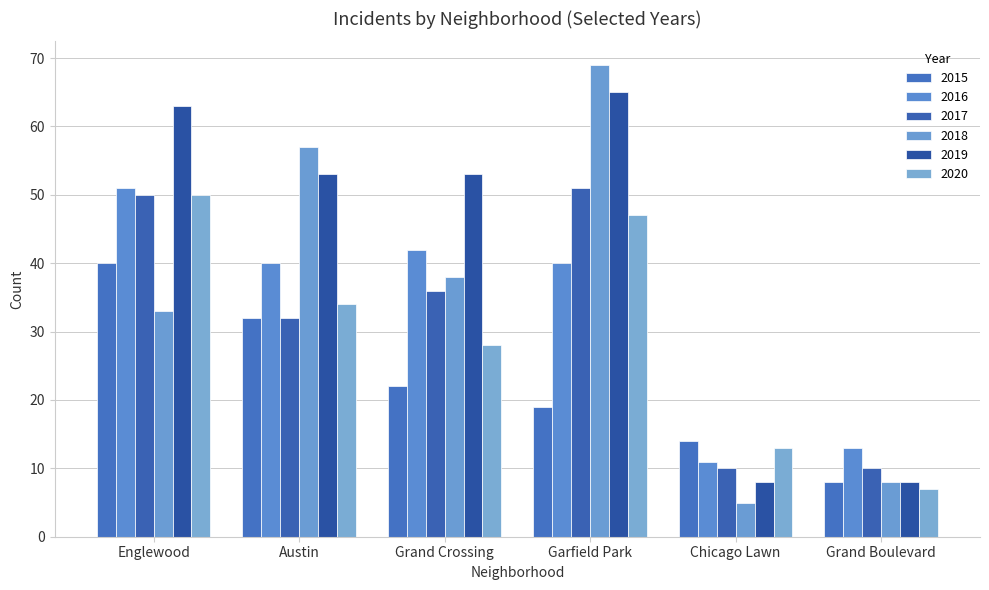

What is the difference between the 2016 values at Garfield Park and Chicago Lawn?

29